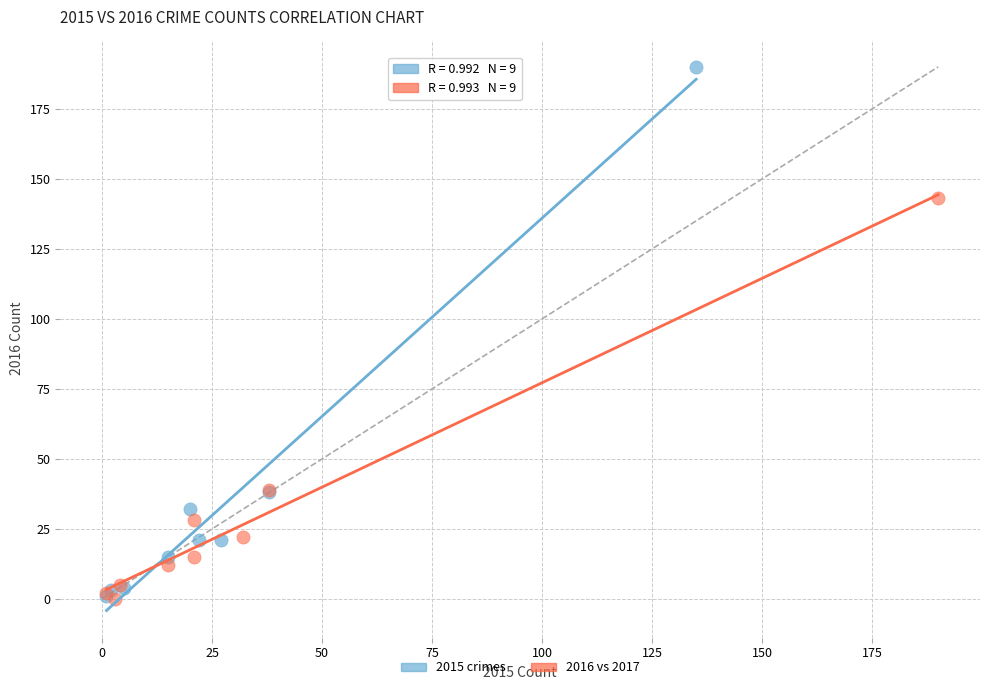

Which series reaches the maximum Y coordinate?

2015 crimes